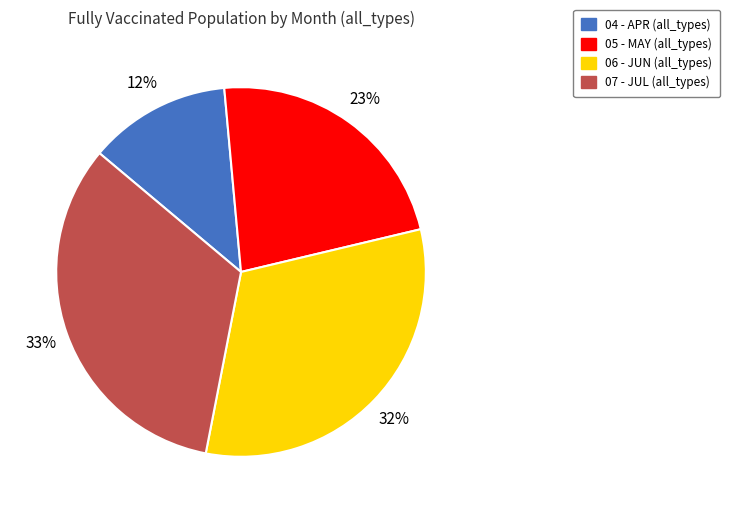

To the nearest percent, what portion does 06 - JUN represent?

32%